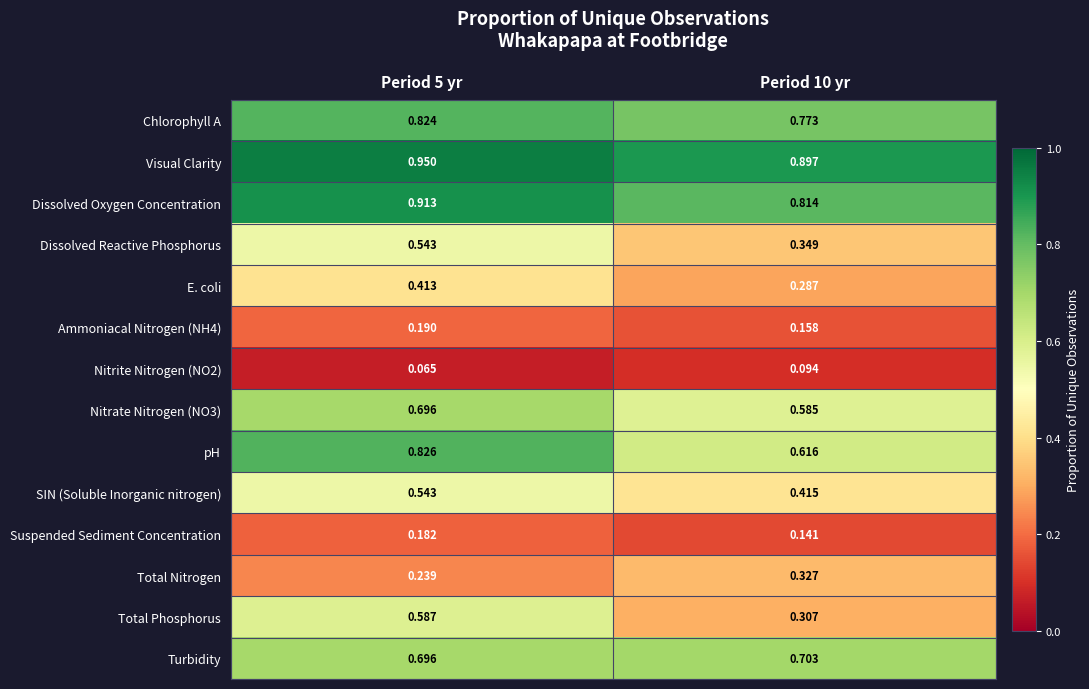

Which series has the largest total across all categories?

Visual Clarity